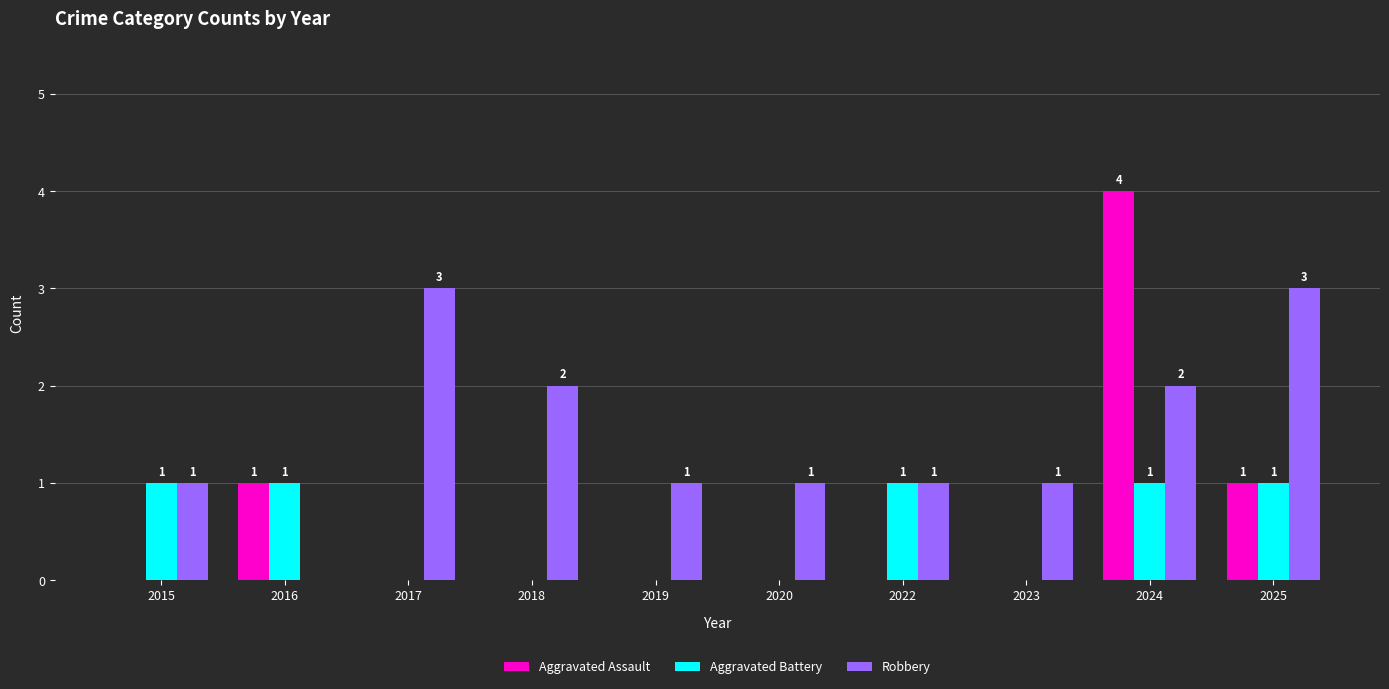

How many groups of bars are there?

10